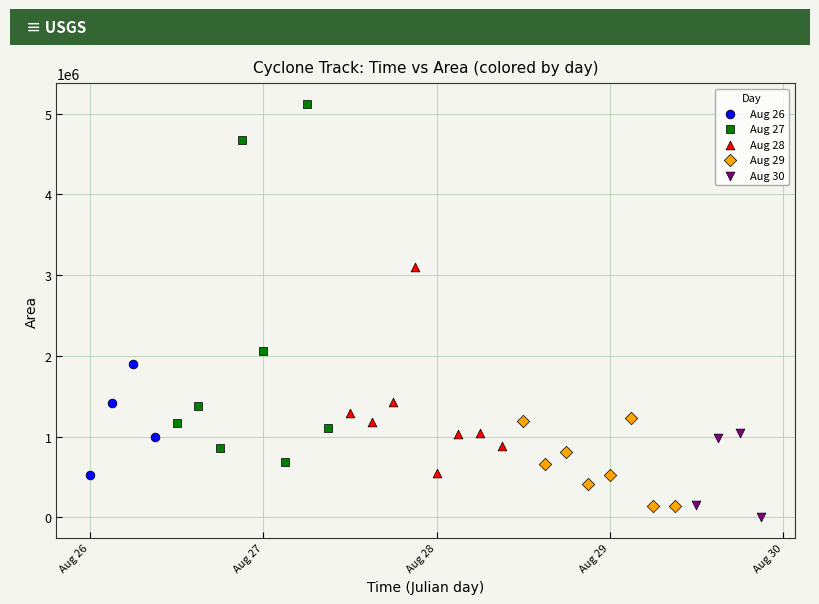

What are all the series names shown in the legend?

Aug 26, Aug 27, Aug 28, Aug 29, Aug 30